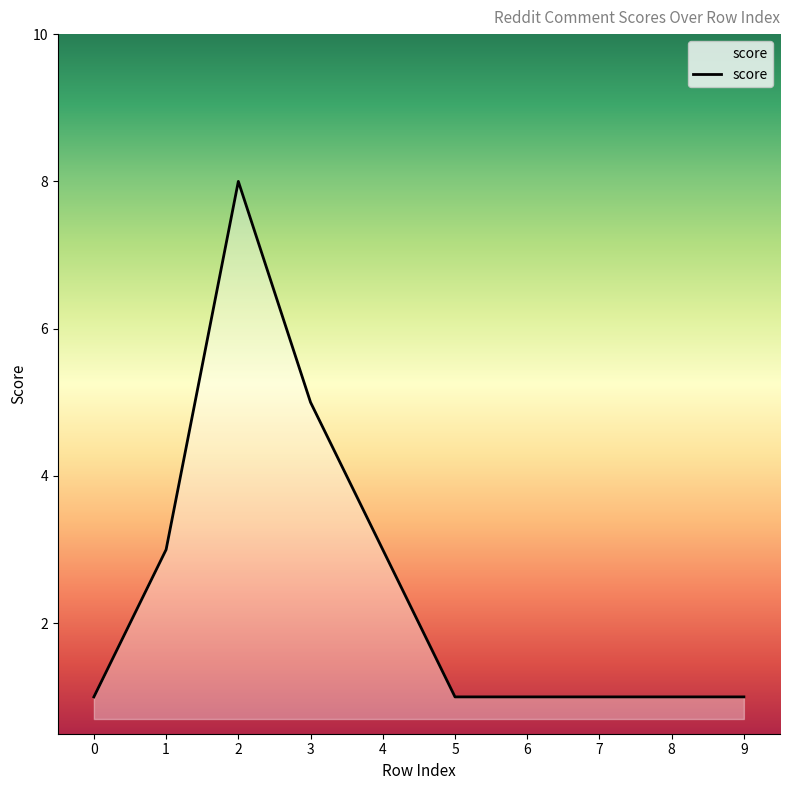

What is the ratio of the value at 3 to the value at 8?

5.0